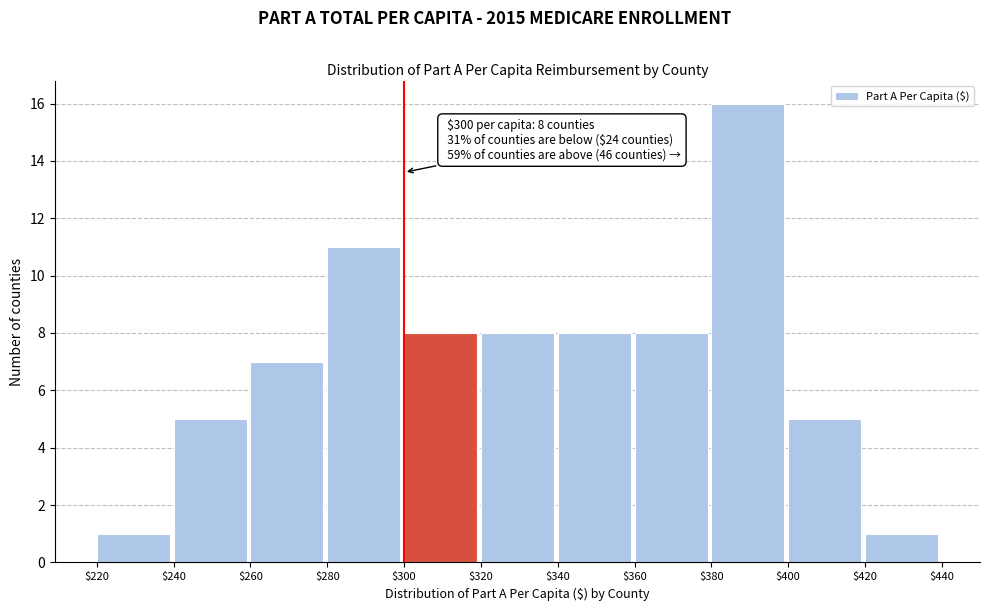

Over which range of the x-axis is the bar tallest?

$380 to $400